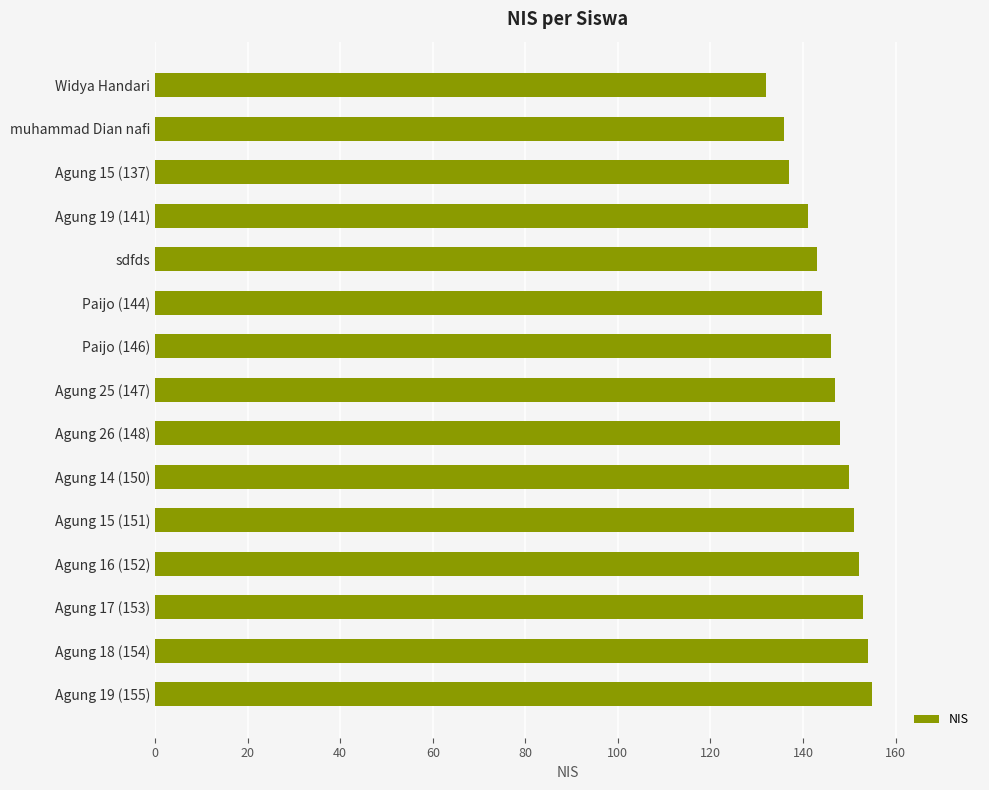

What is the greatest value displayed?

155